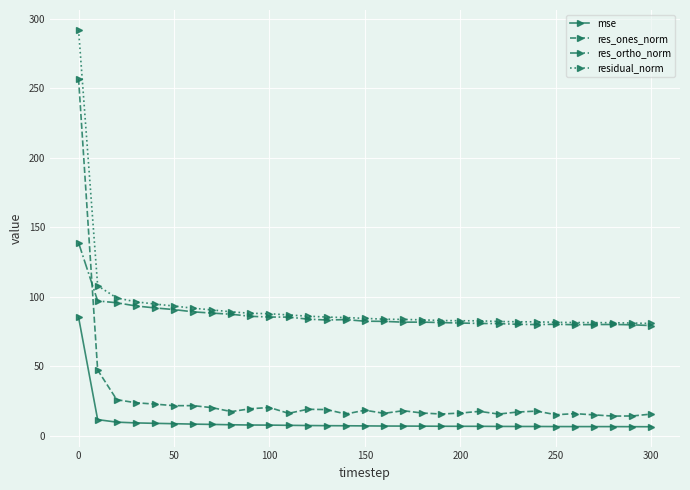

What is the highest value of the res_ones_norm series?

256.9